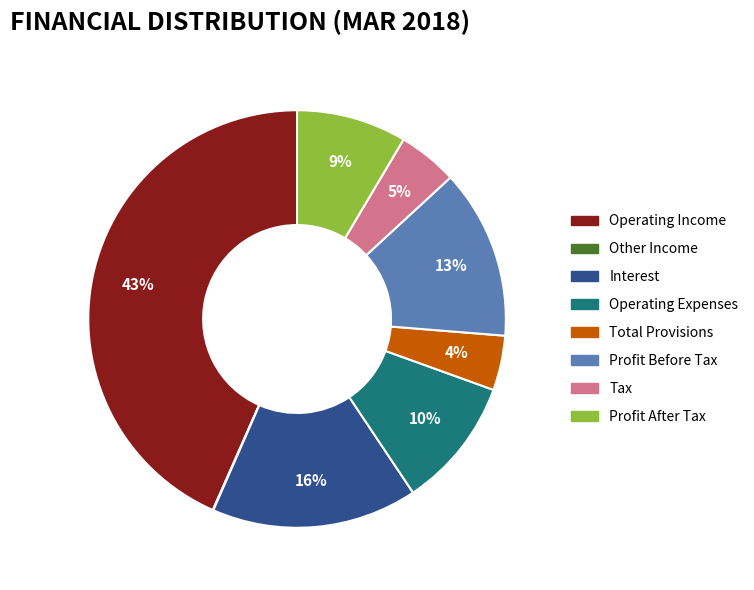

The Operating Expenses slice represents 5% of the pie. True or false?

False